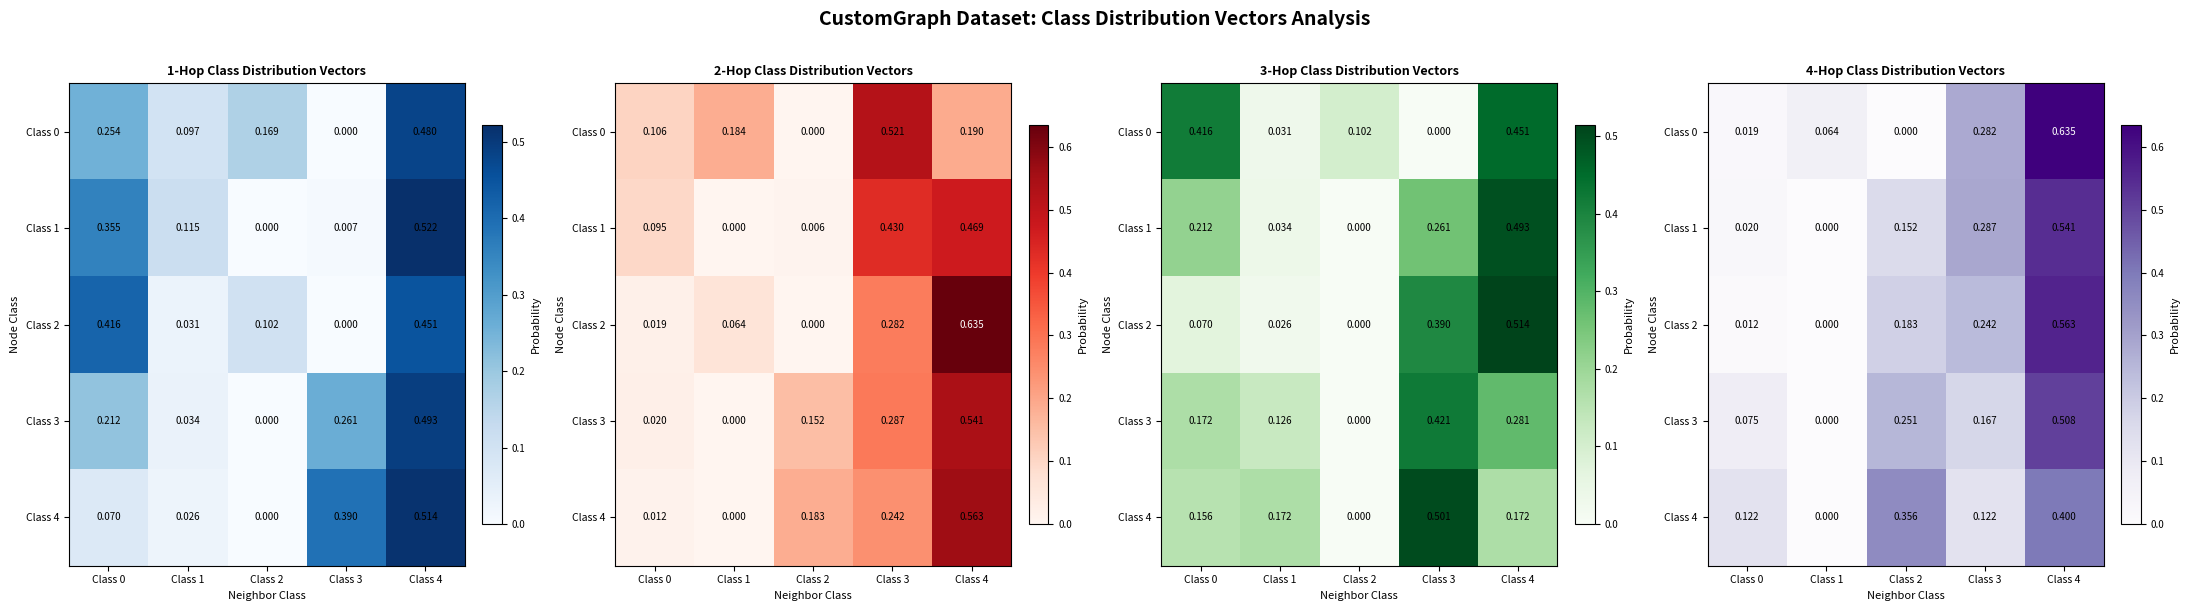

At which category does the chart reach its minimum across all series?

Class 2